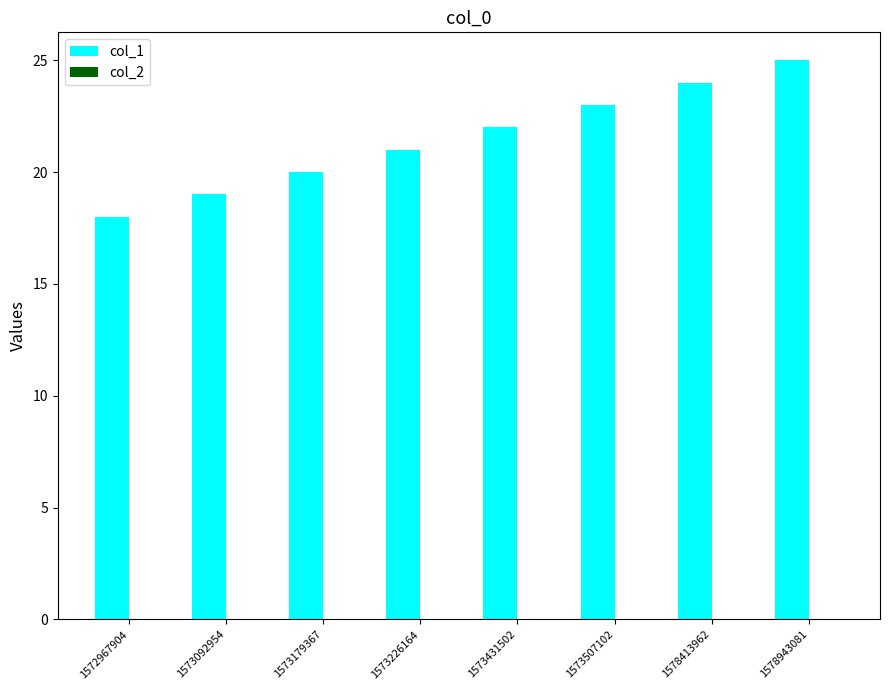

The value at 1578413962 is 24. True or false?

True